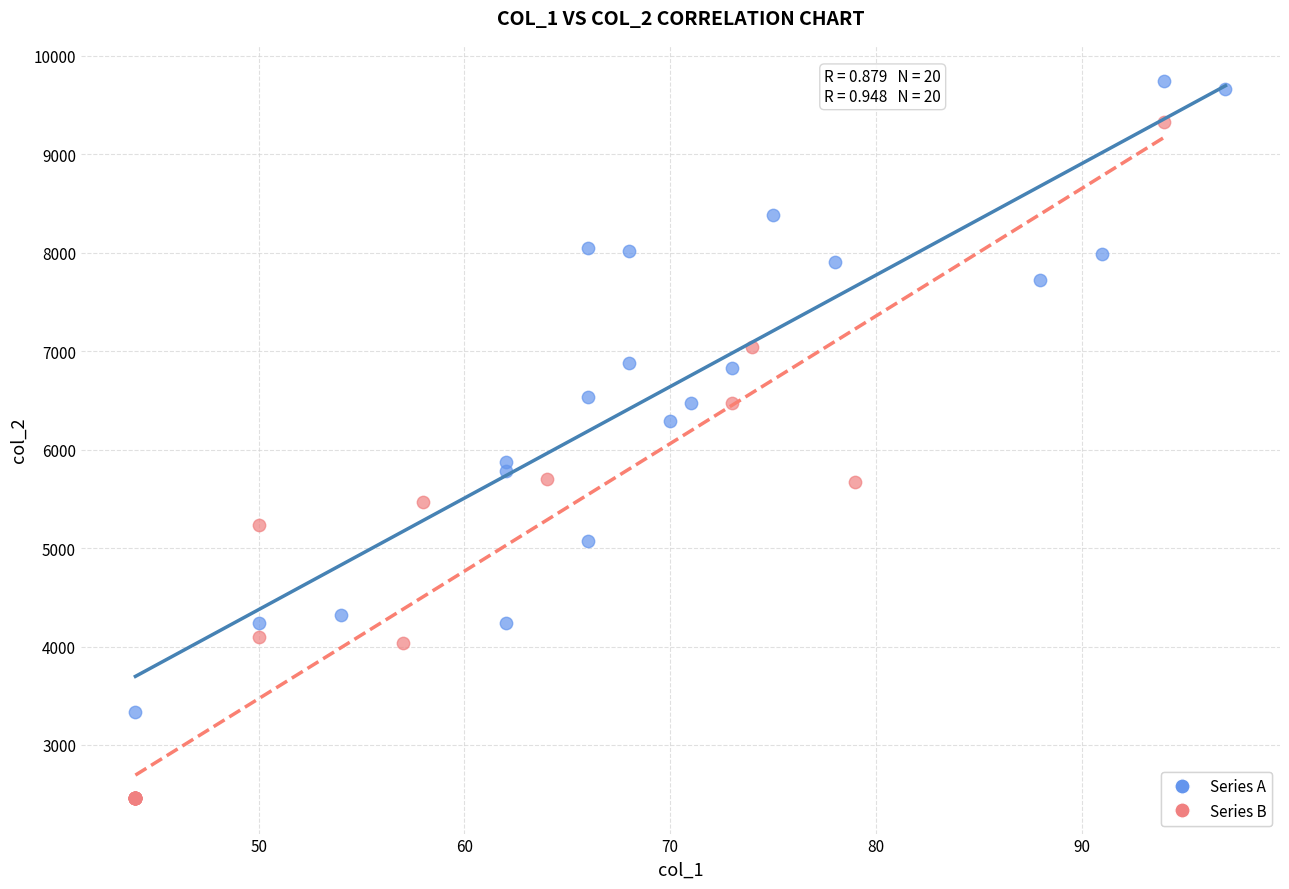

Which series contains the lowest Y value?

Series B